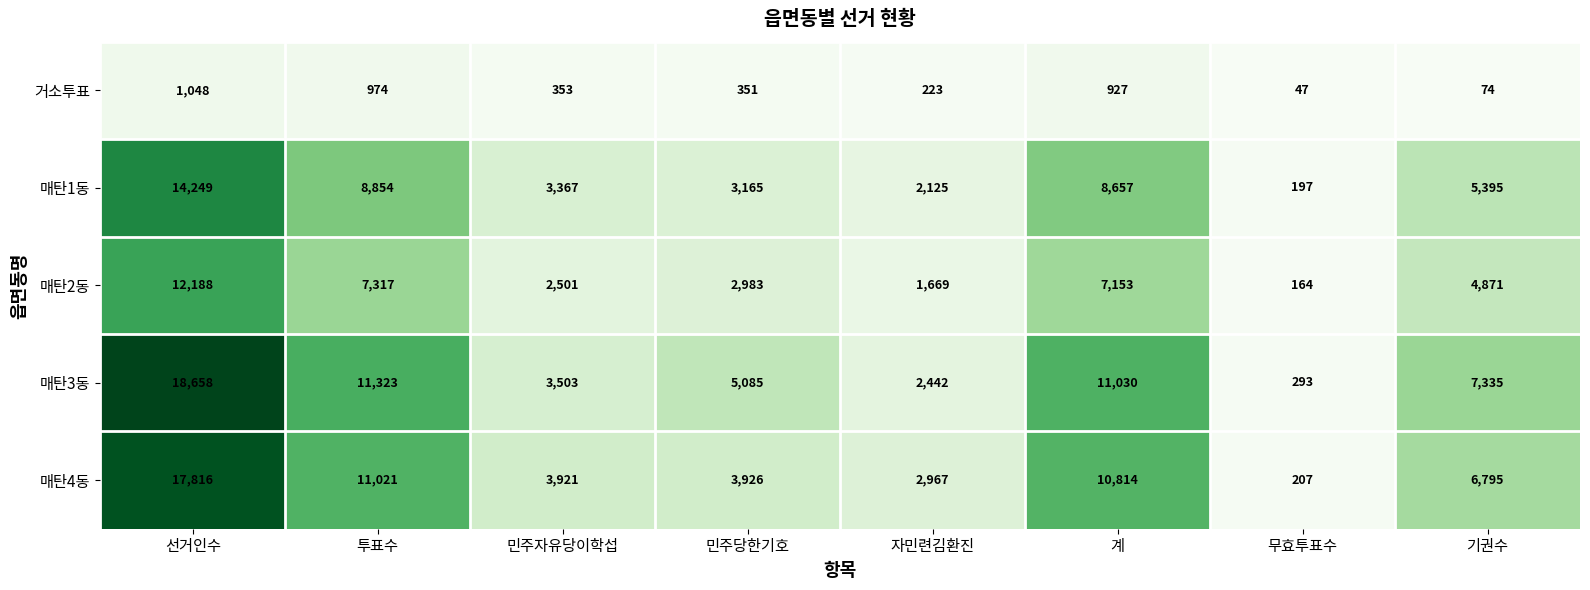

How many data points does each series have?

8